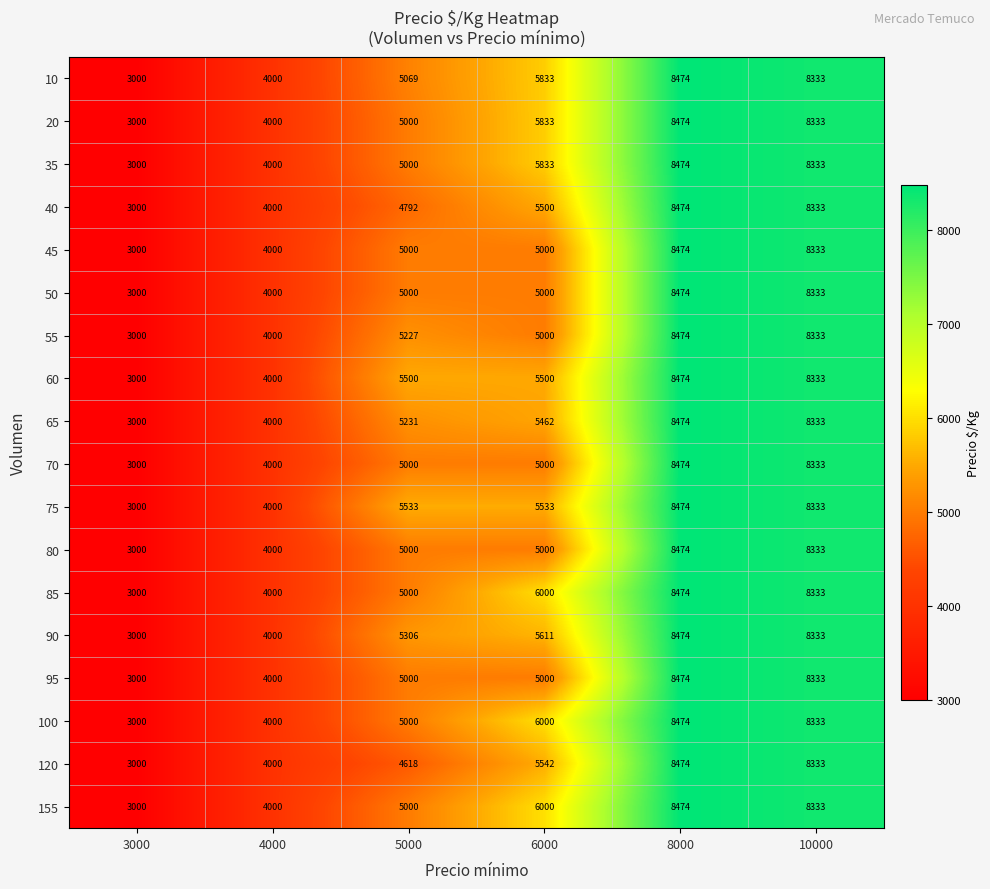

What is the sum of the 155 values at 5000 and 8000?

13474